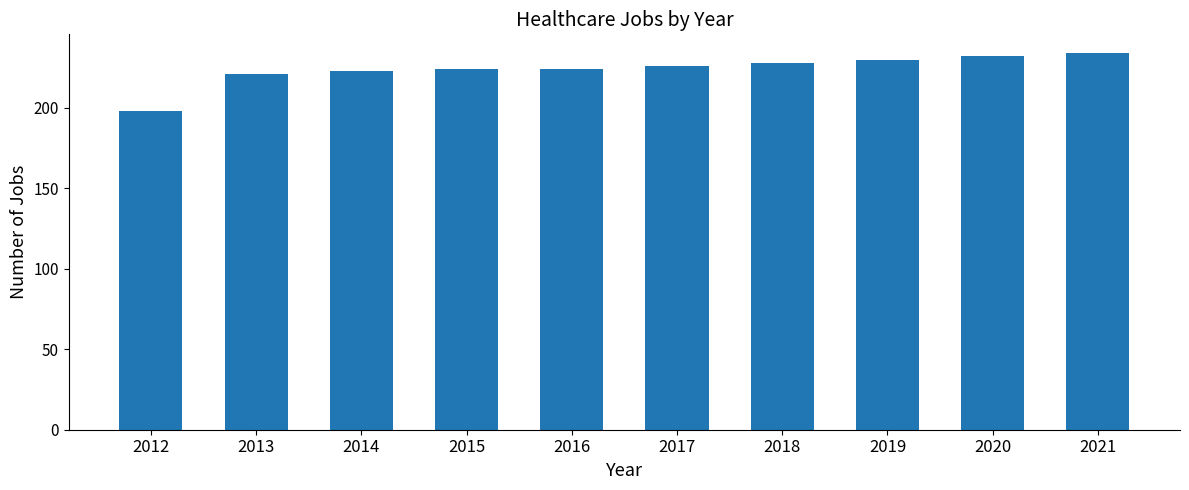

Are the bars horizontal?

No